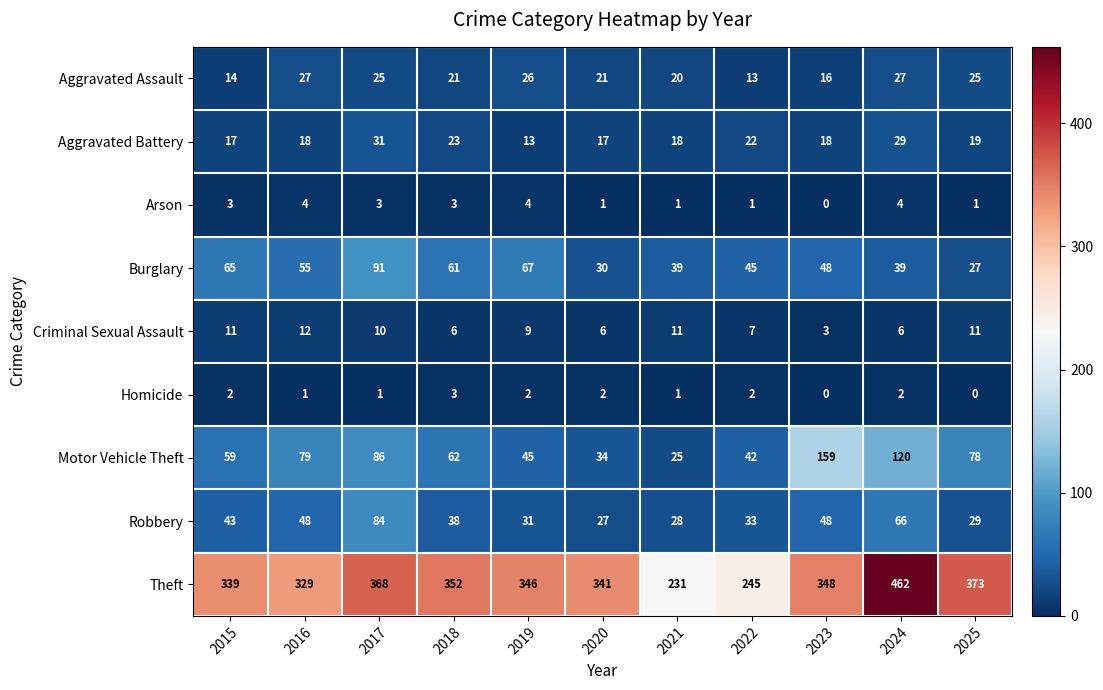

Which series has the largest range (max minus min)?

Theft